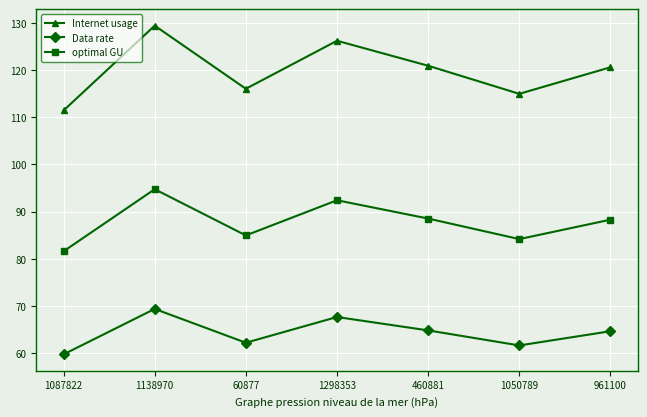

True or false: Internet usage and optimal GU intersect in this chart.

False